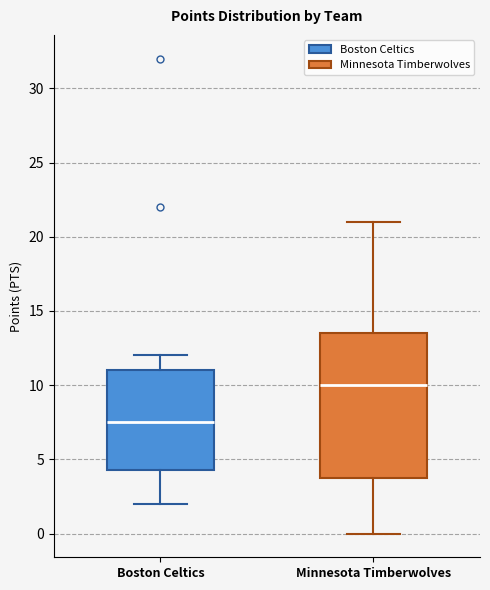

Comparing the boxes themselves (not the whiskers), which one is the tallest?

Minnesota Timberwolves